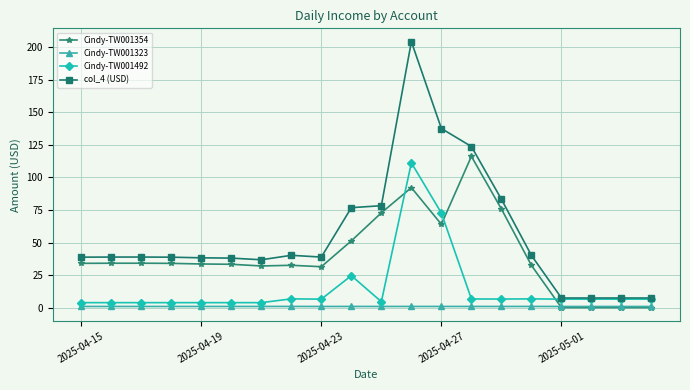

How many data points does each series have?

20